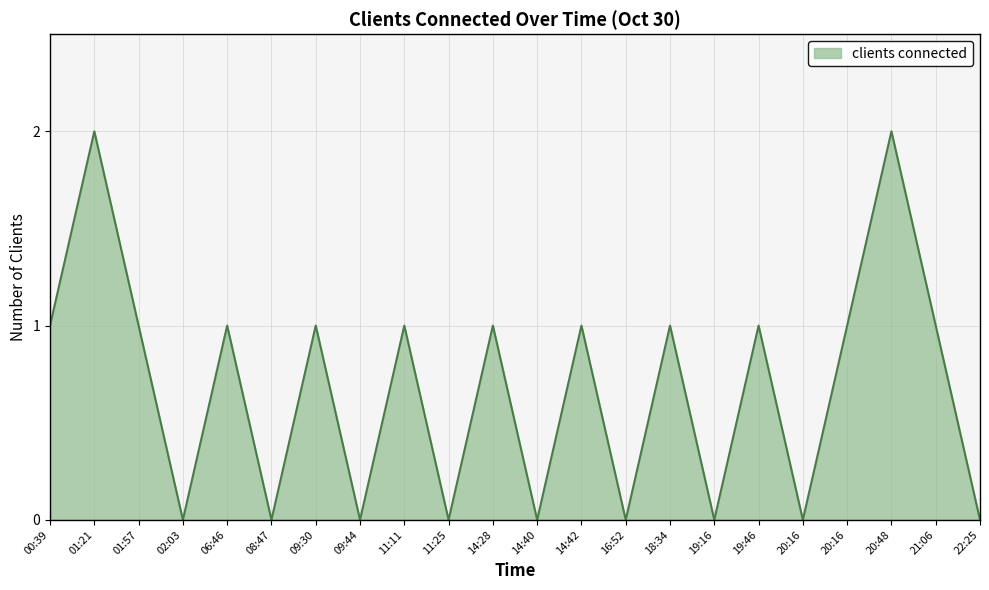

Does the chart have visible grid lines?

Yes